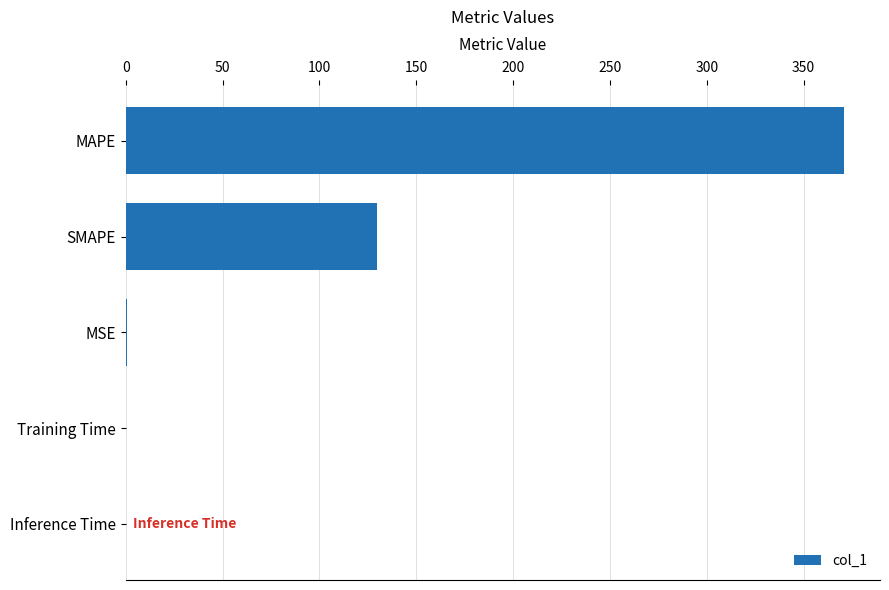

What is the maximum value shown in the chart?

370.9